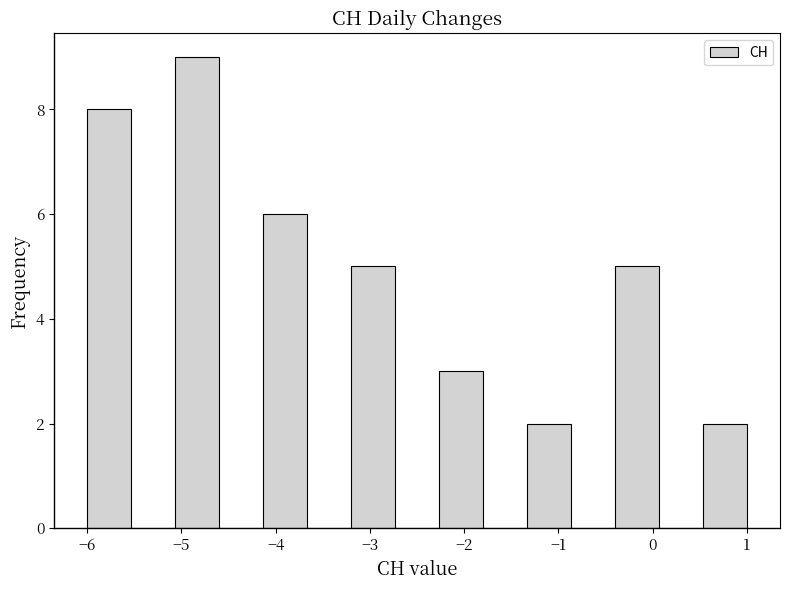

How tall is the bar that spans -6.0 to -5.5 on the x-axis? Neither the bar edges nor the heights are printed on the chart, so give them approximately, as read against the axes.

8